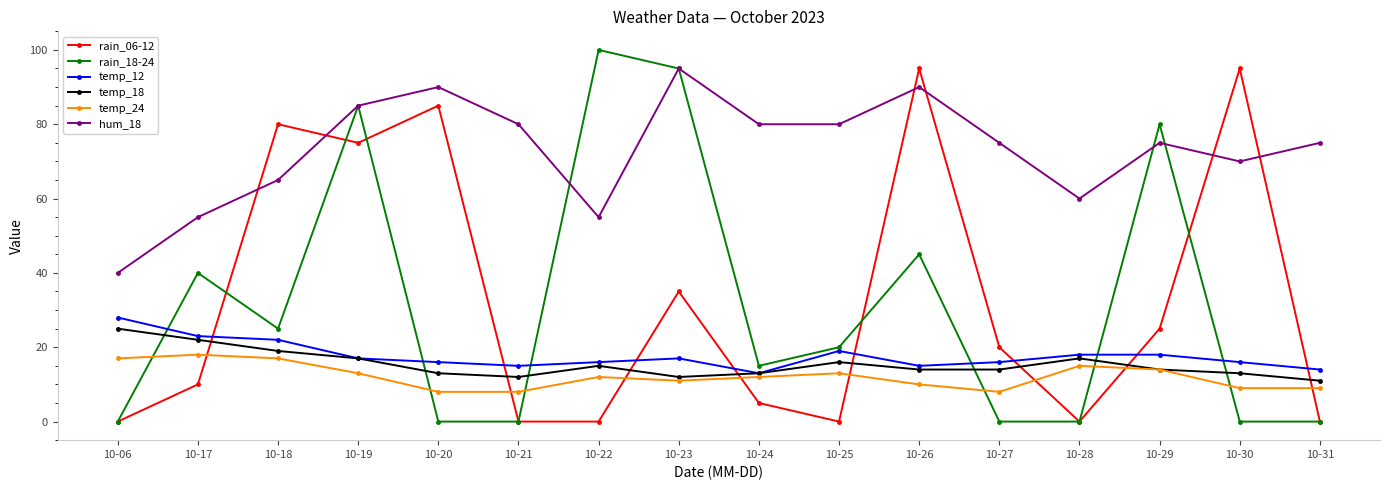

The rain_06-12 series shows 0 at 10-21. True or false?

True